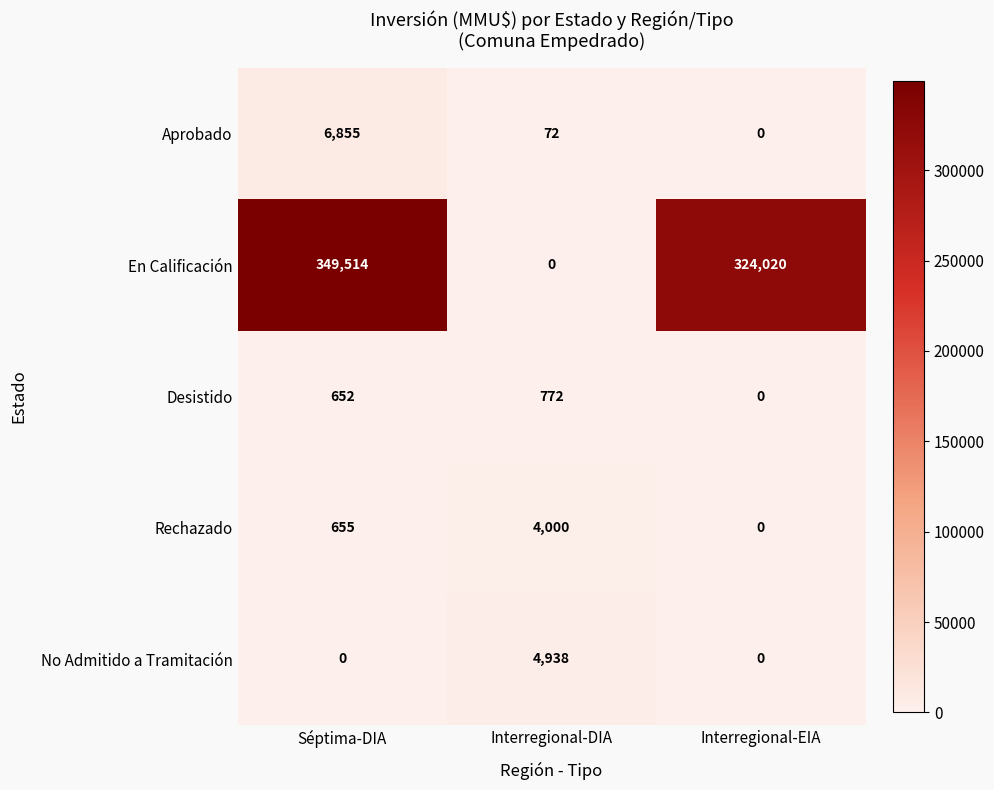

Which category has the highest value in the Rechazado series?

Interregional-DIA